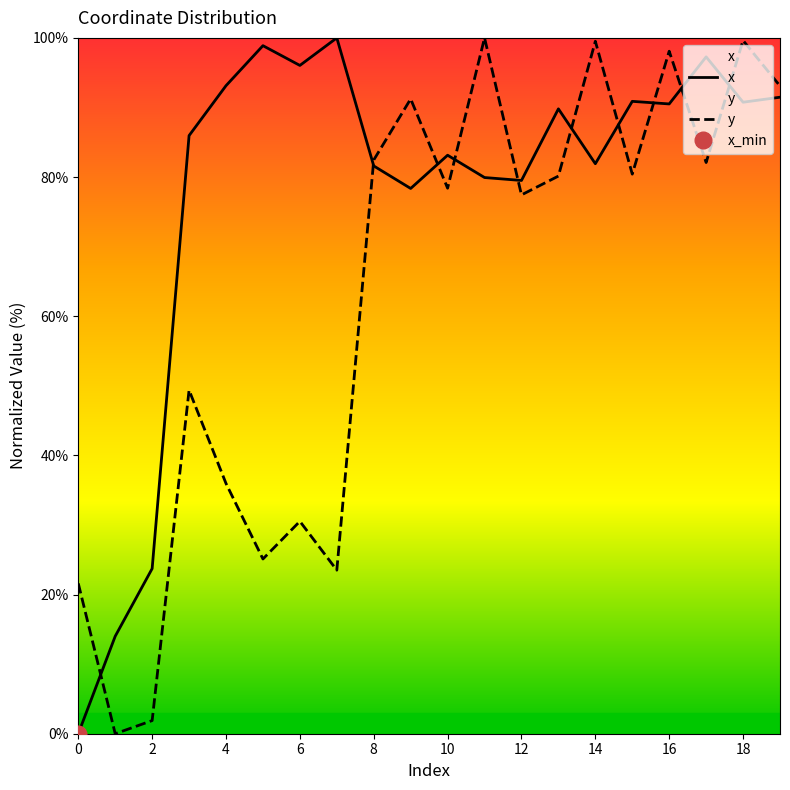

What is the average value of the x series?

77.3